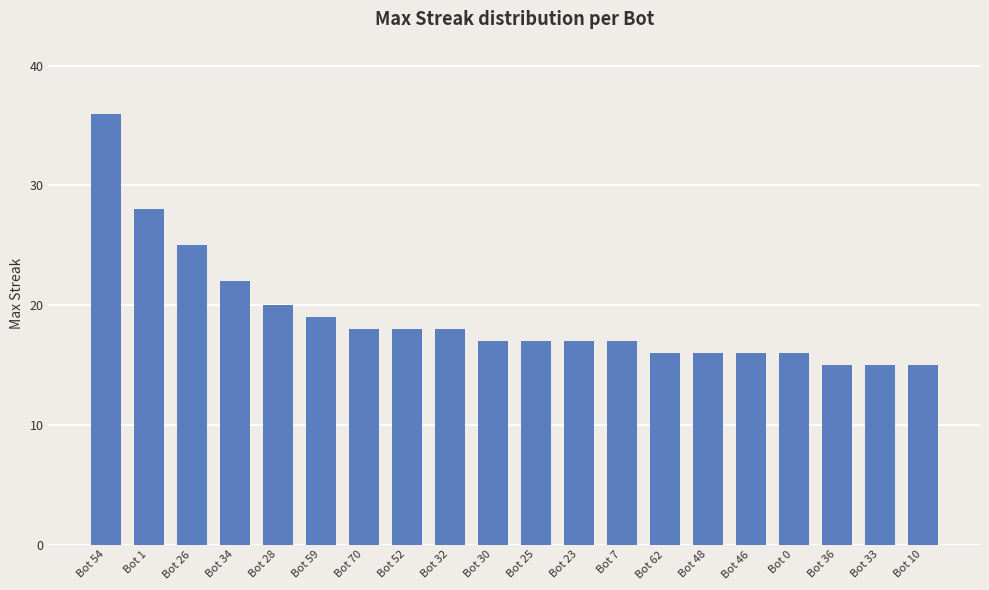

The chart shows a value of 38 at Bot 34. True or false?

False